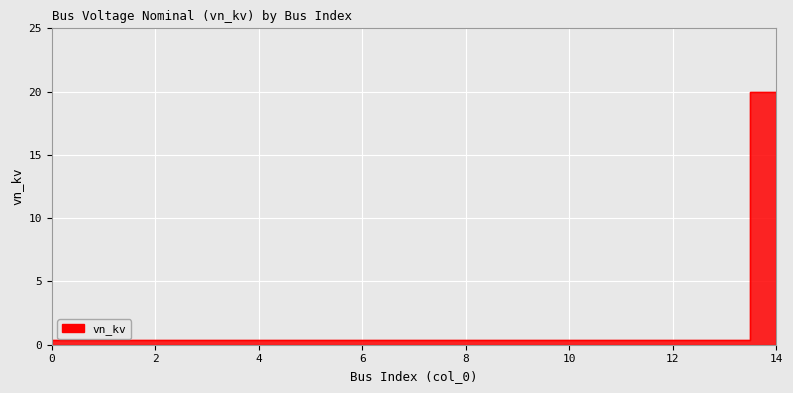

List the labels in order of value, largest first.

14, 0, 1, 2, 3, 4, 5, 6, 7, 8, 9, 10, 11, 12, 13